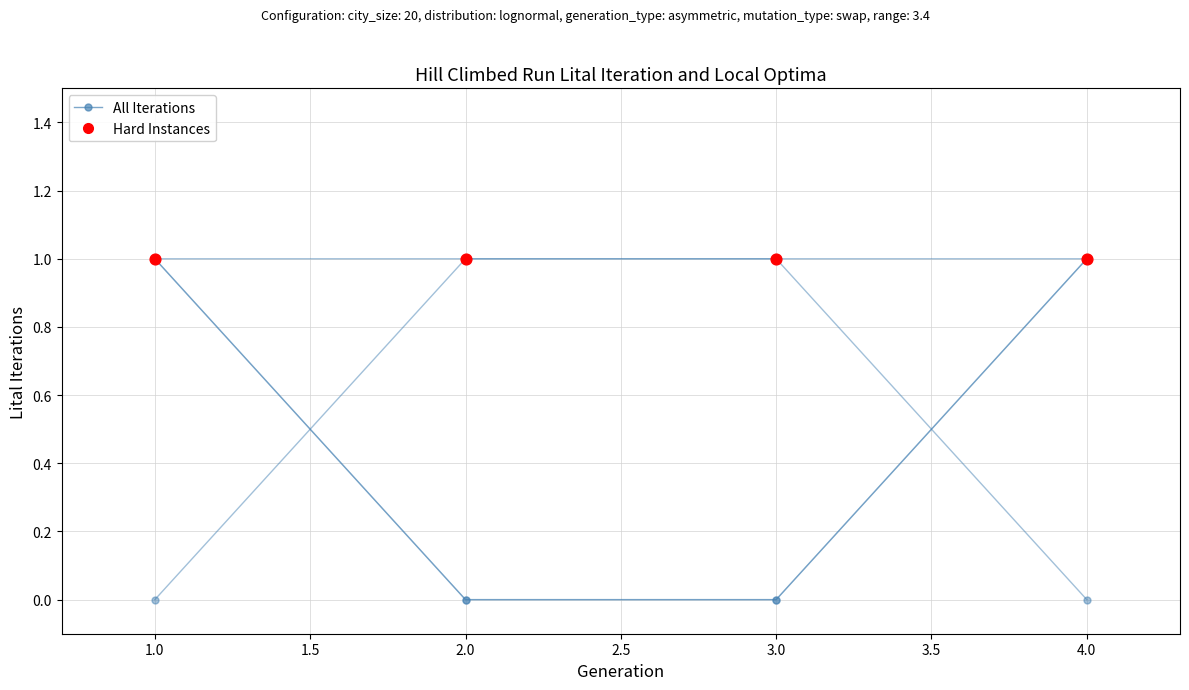

What is the total value across all series at 3.0?

2